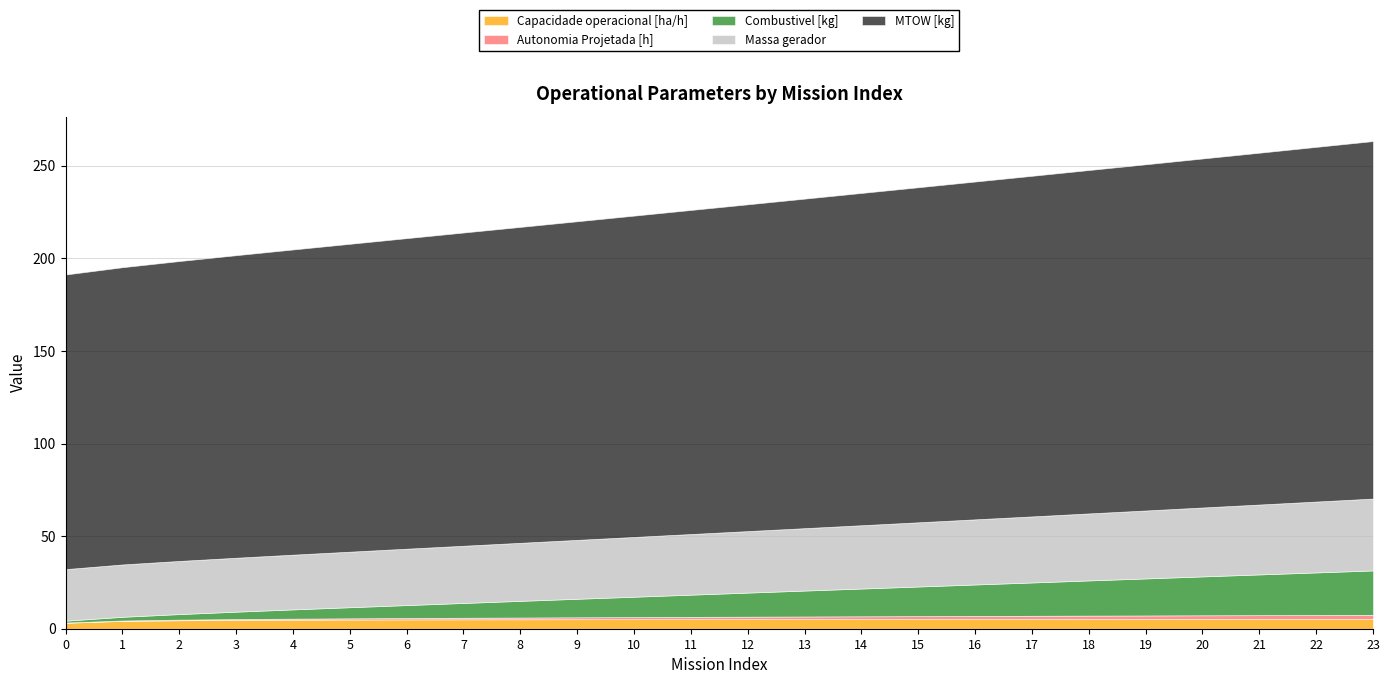

Is the value of MTOW [kg] at 3 greater than the value of Massa gerador at 7?

Yes